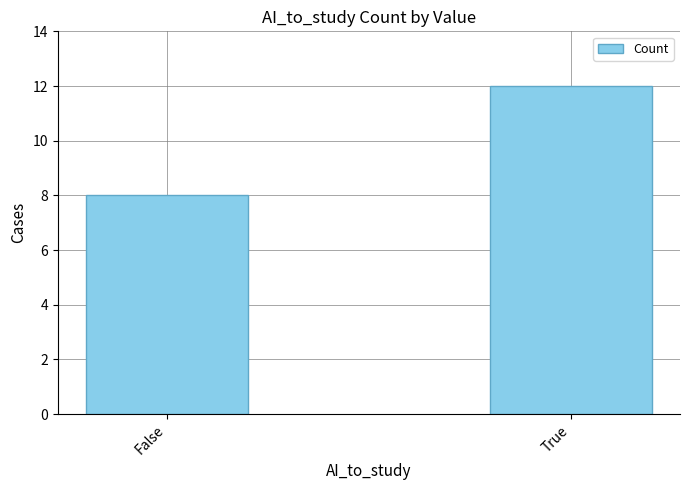

What value does the data have at True?

12